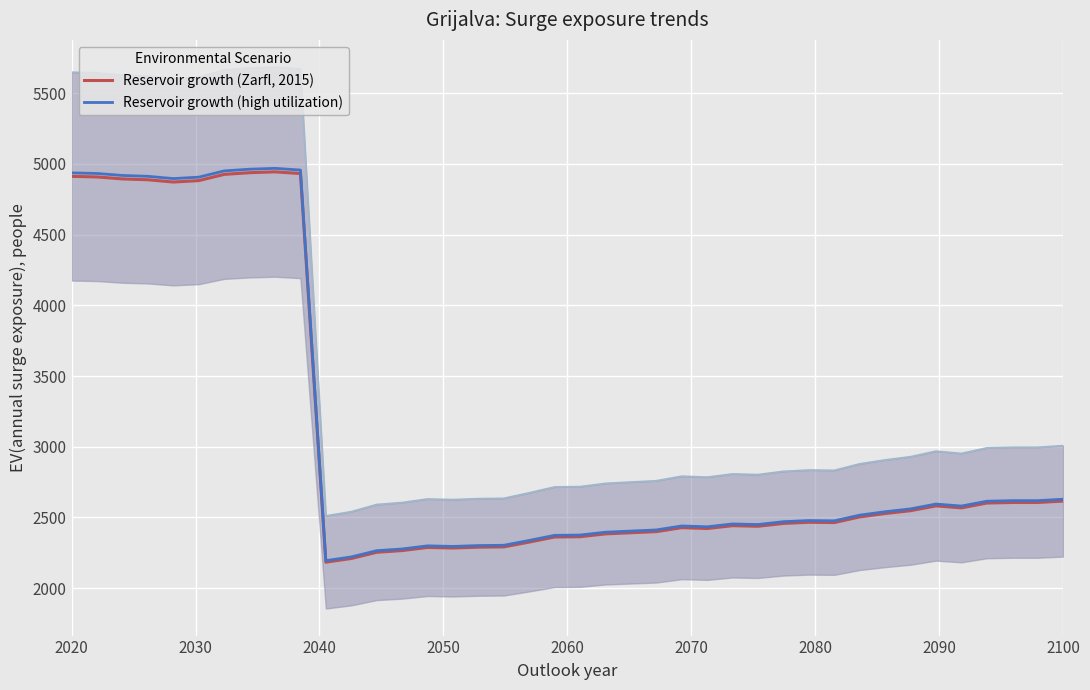

True or false: Reservoir growth (high utilization) and Reservoir growth (Zarfl, 2015) cross at least once.

False